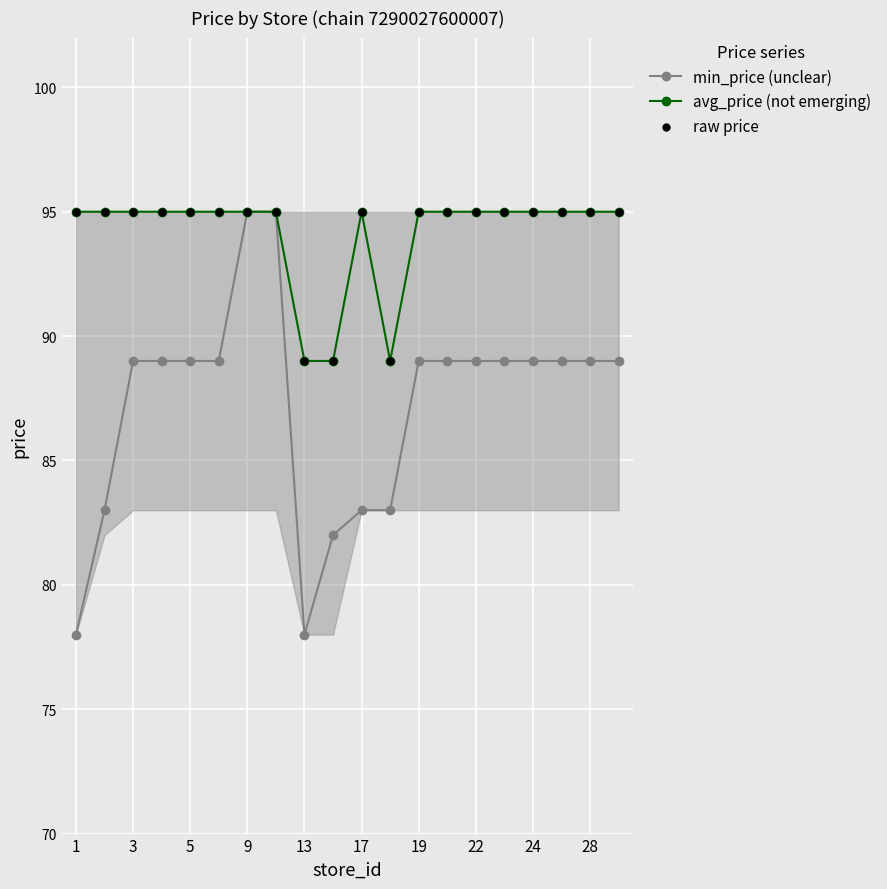

At how many categories does at least one series exceed 93?

17